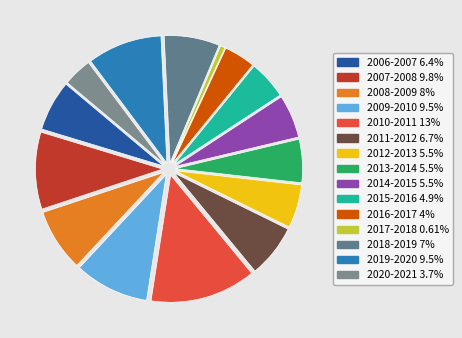

Count the number of slices in the pie.

15